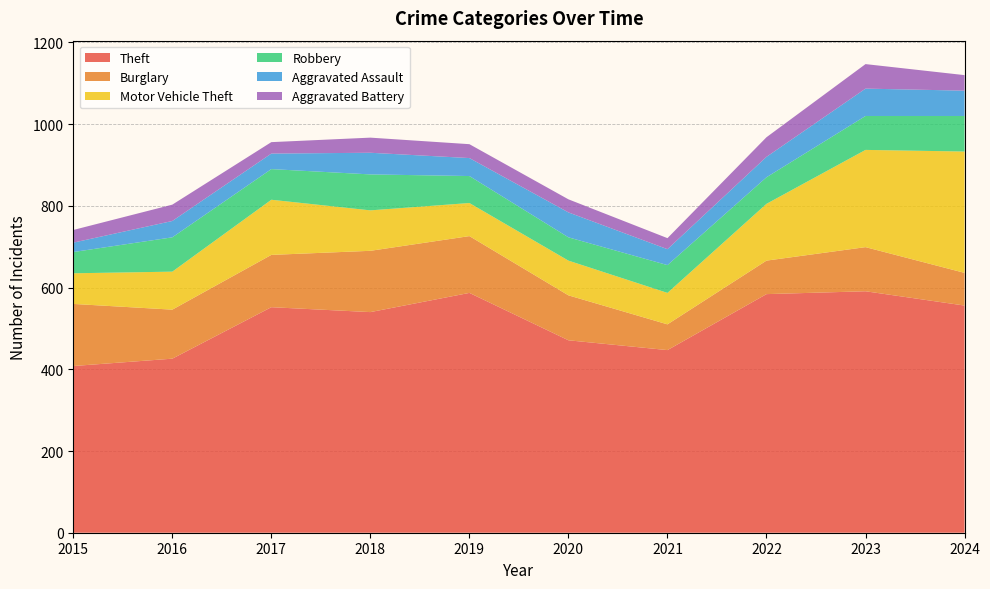

Reading left to right, what are all the values shown in this chart?

Theft: 408	426	552	540	587	471	447	584	591	556
Burglary: 152	120	128	150	139	110	63	82	108	80
Motor Vehicle Theft: 75	93	135	99	81	85	77	139	238	297
Robbery: 52	84	75	88	66	57	68	65	83	87
Aggravated Assault: 23	40	38	53	44	61	39	50	67	62
Aggravated Battery: 31	40	28	37	34	32	27	48	60	38